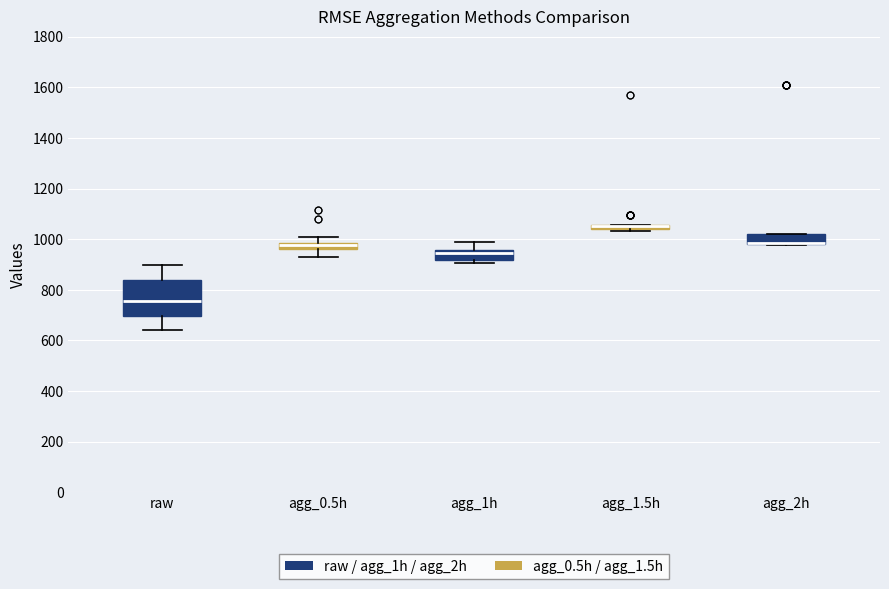

Comparing the boxes themselves (not the whiskers), which one is the tallest?

raw